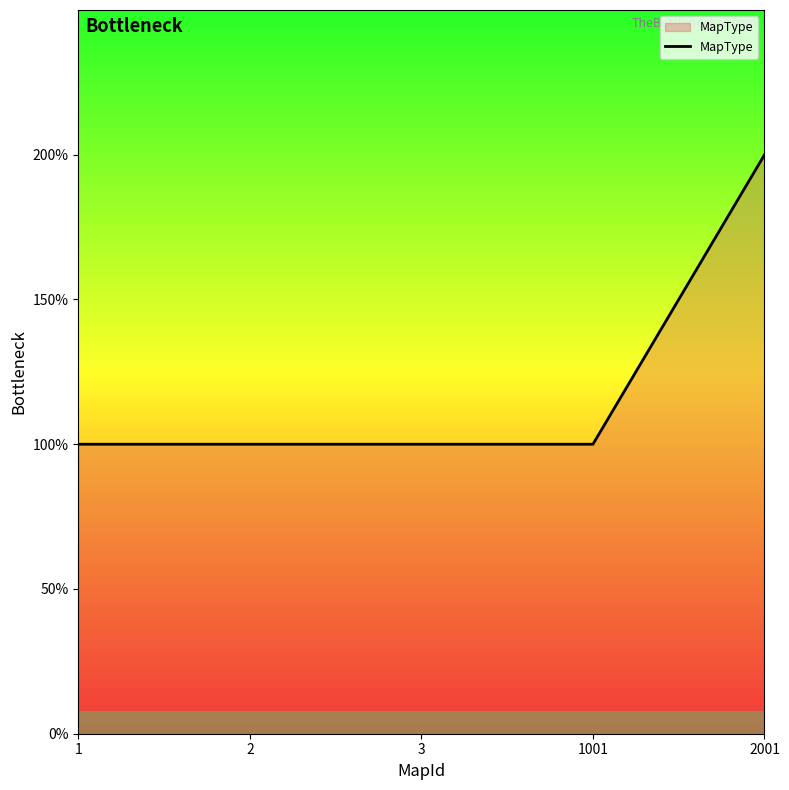

Read the value at 3.

1